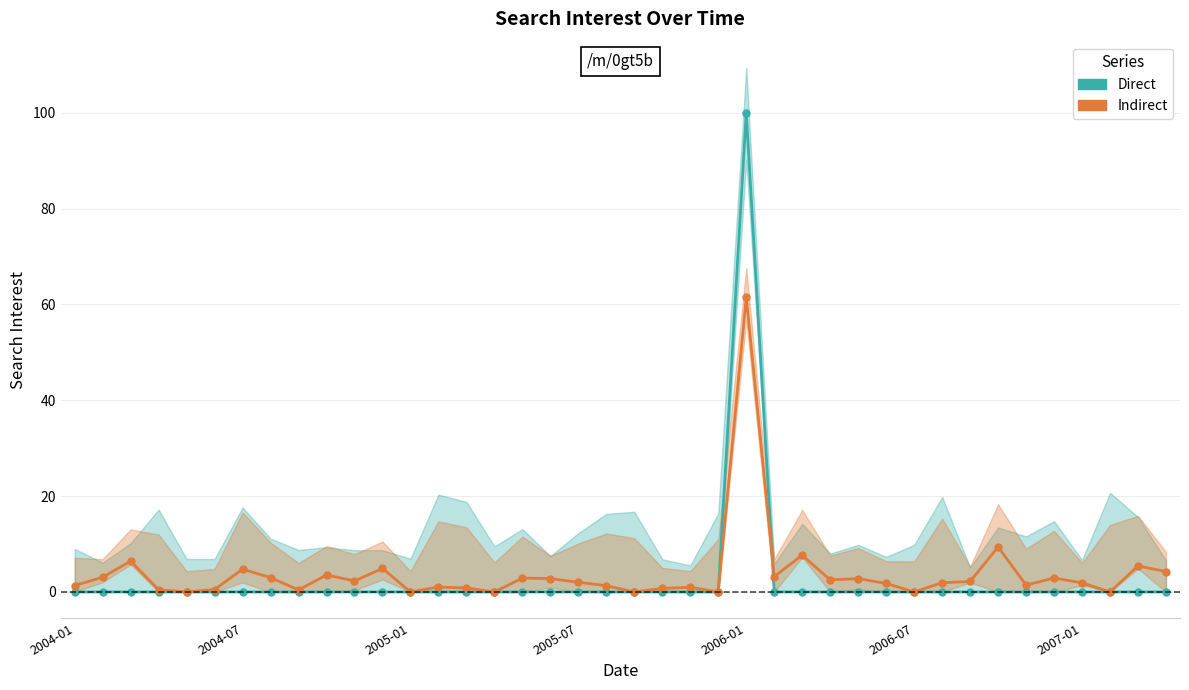

What is the value of the /m/0gt5b (Indirect) point at the 20th from the left?

1.3